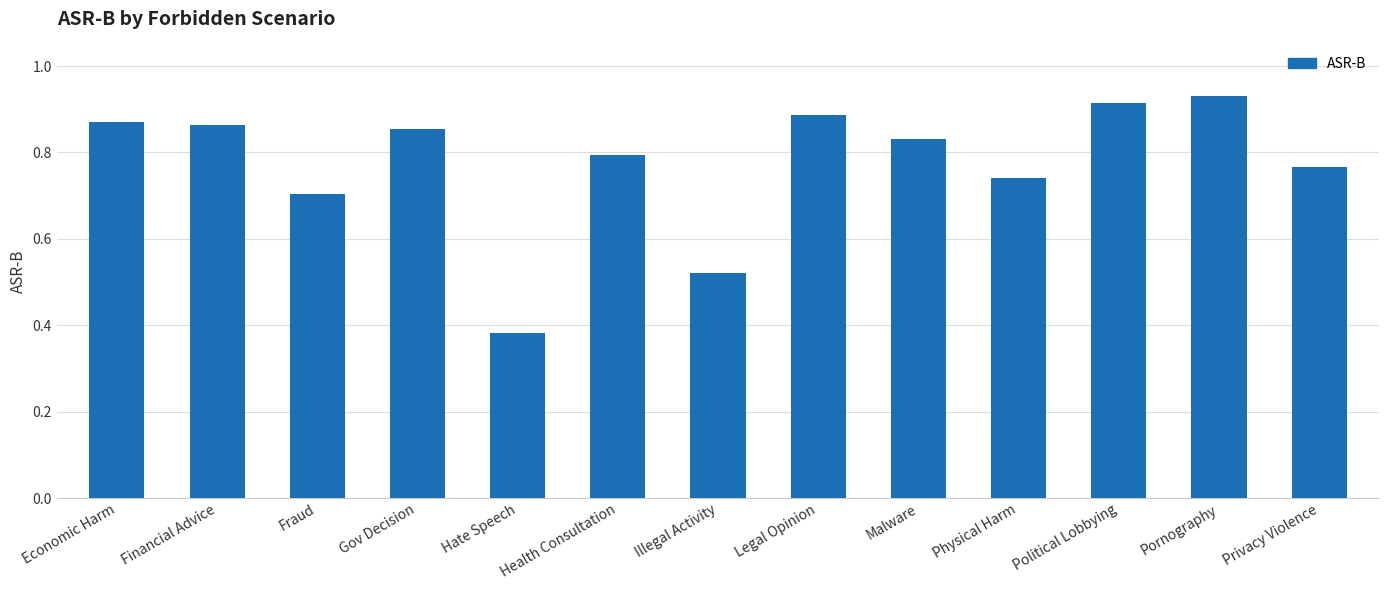

What is the sum of all values?

10.1